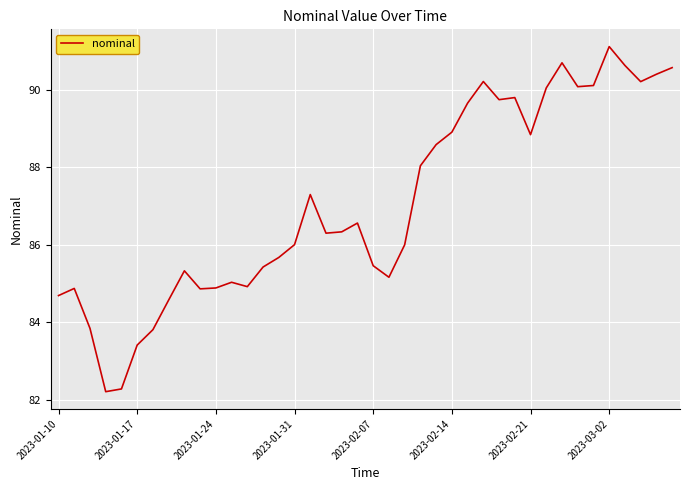

What is the greatest value displayed?

91.1